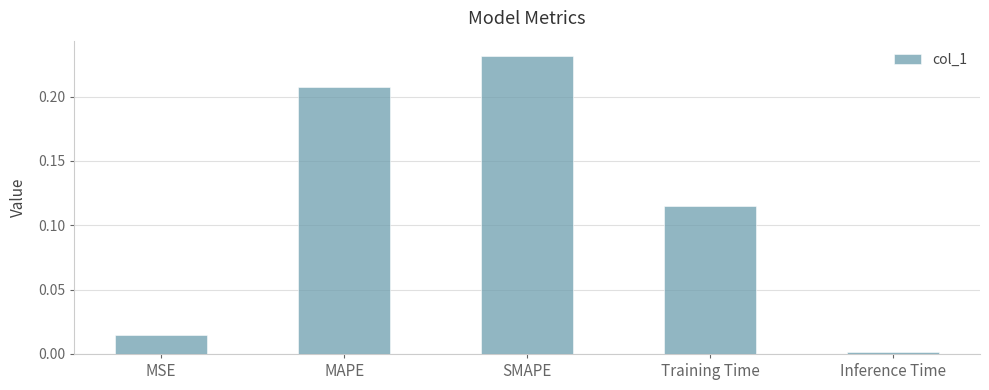

Are the bars grouped side by side (vs. stacked)?

No